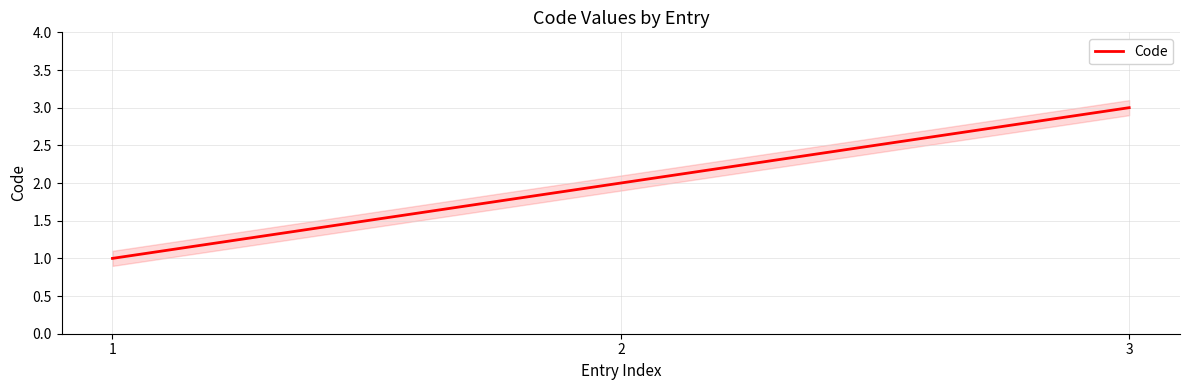

What value does the data have at 3?

3